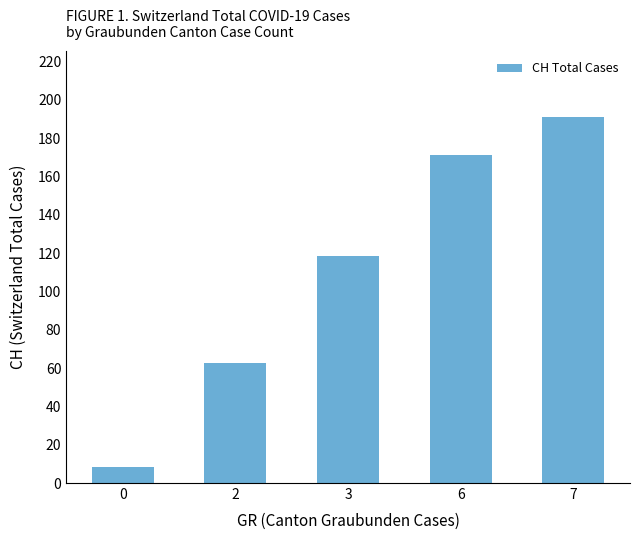

What is the value of the 4th bar from the left?

171.0